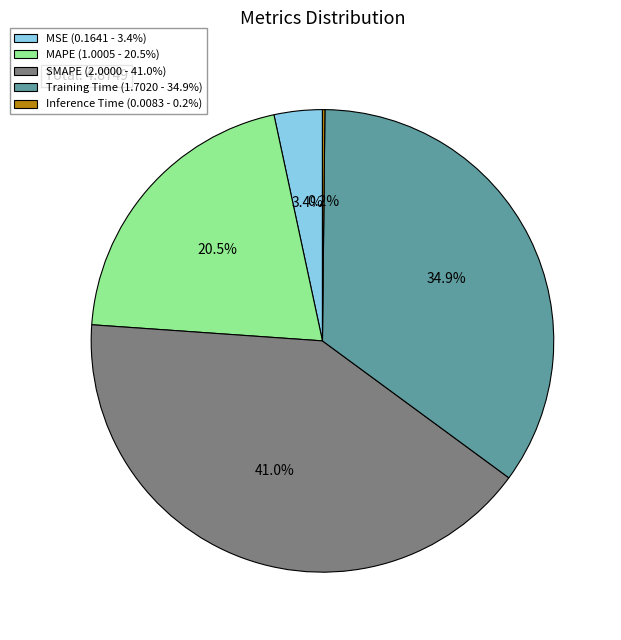

What percentage is the SMAPE slice, to the nearest percent?

41%